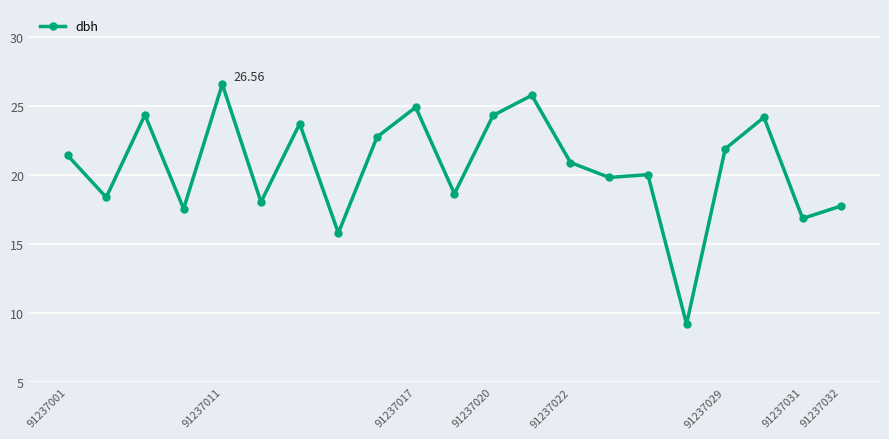

What is the difference between the maximum and second lowest values?

10.8